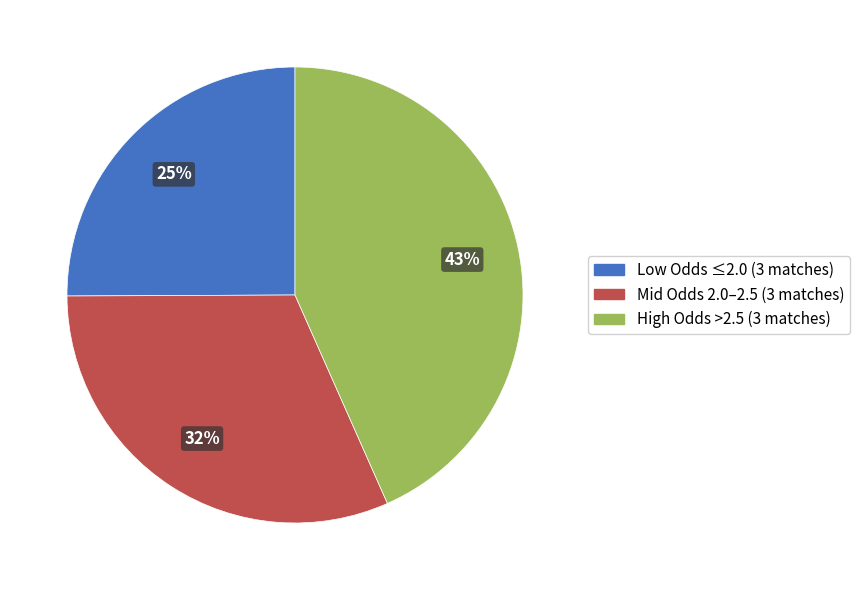

Does any single category account for the majority?

No